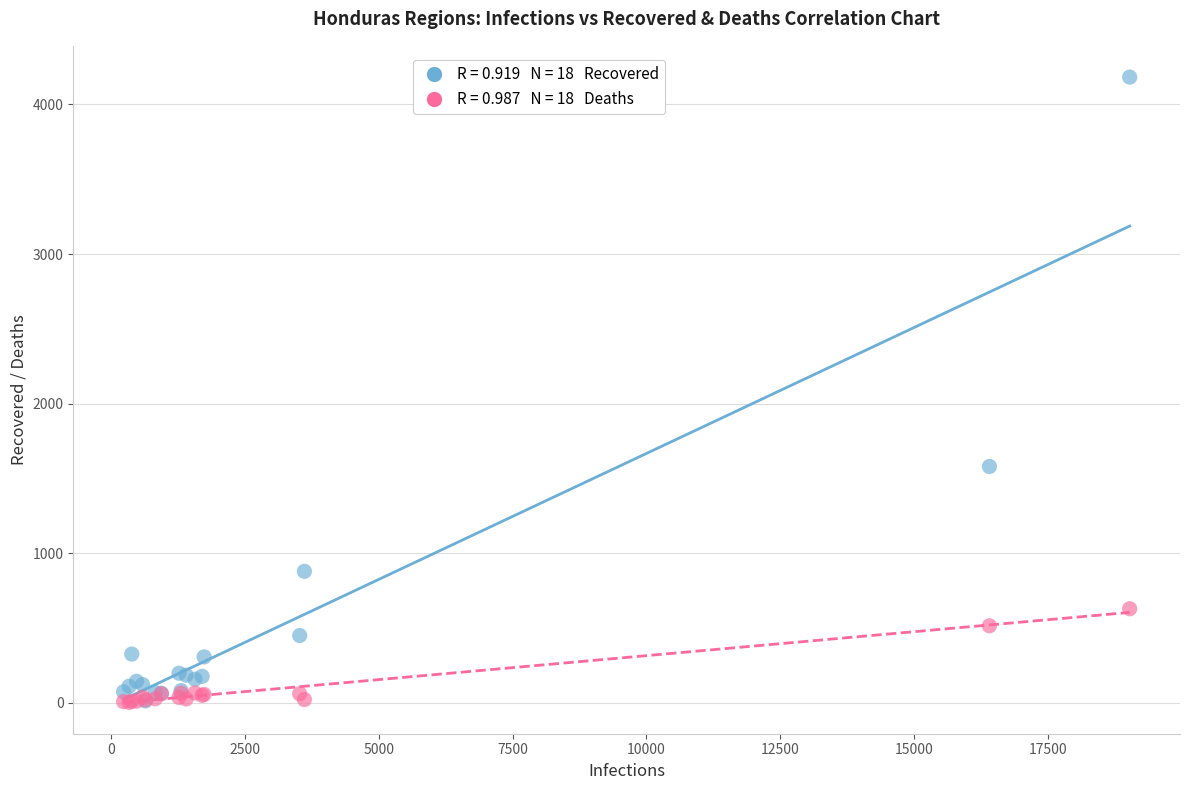

Across all series, what Y value is closest to 2093?

1580